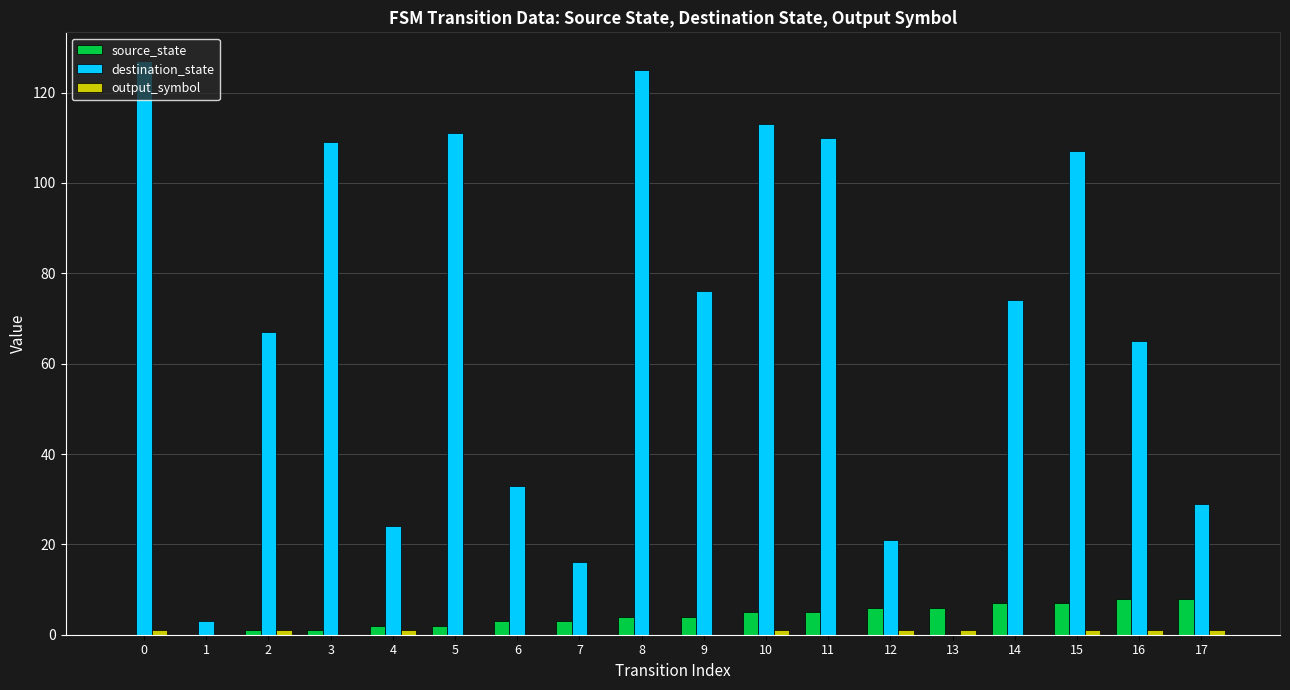

Which series has the largest total across all categories?

destination_state